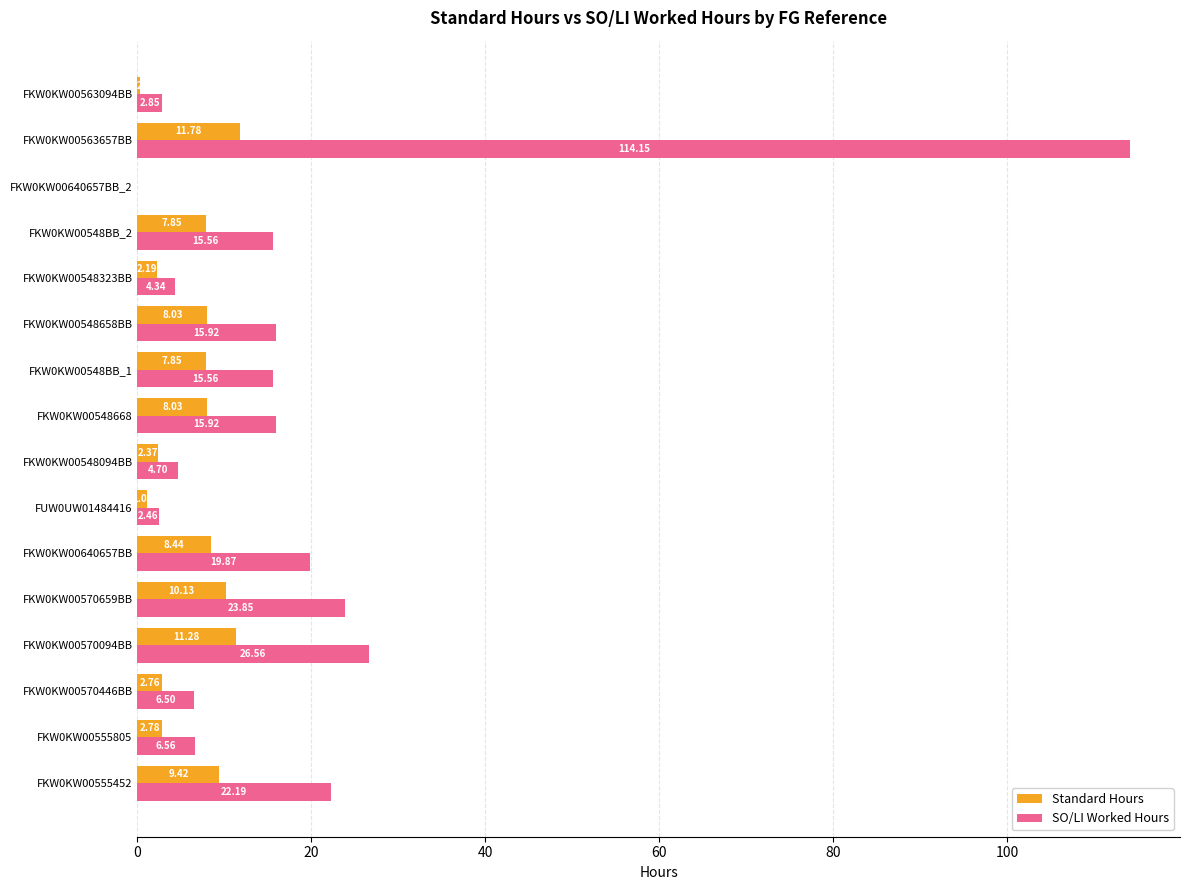

What is the average value of the SO/LI Worked Hours series?

18.6